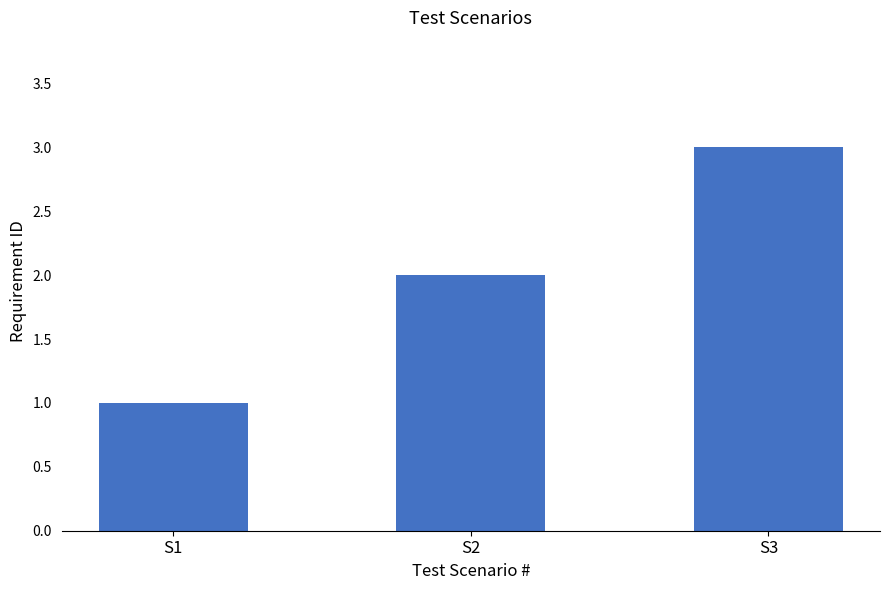

What is the value of the 2nd bar from the left?

2